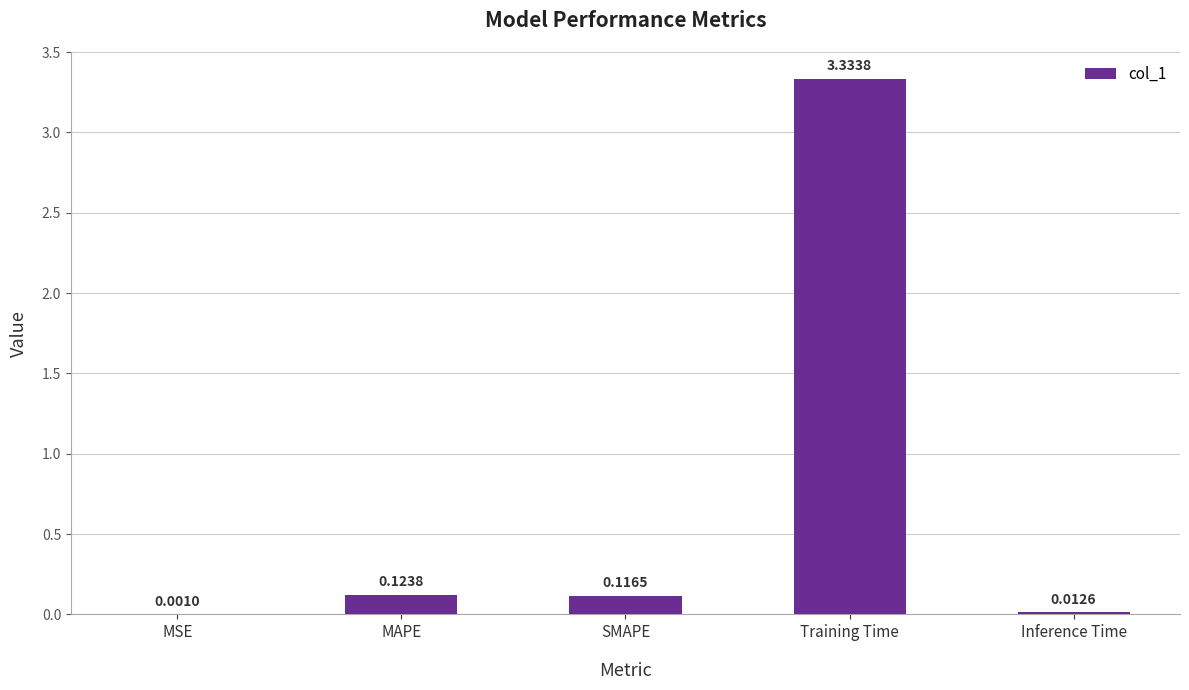

What is the sum of all values?

3.6